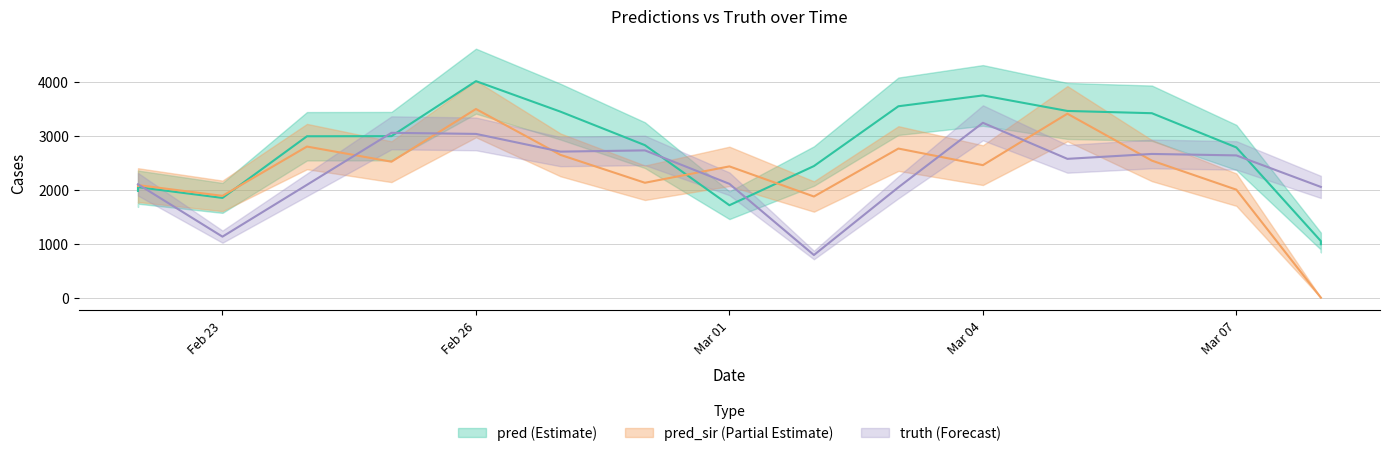

Is the value of pred at 2021-02-22 greater than the value of pred_sir at 2021-02-28?

No